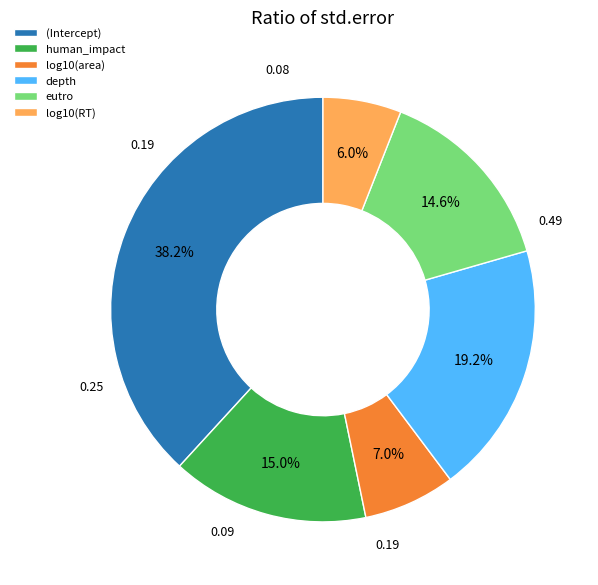

Which slice is the largest?

(Intercept)